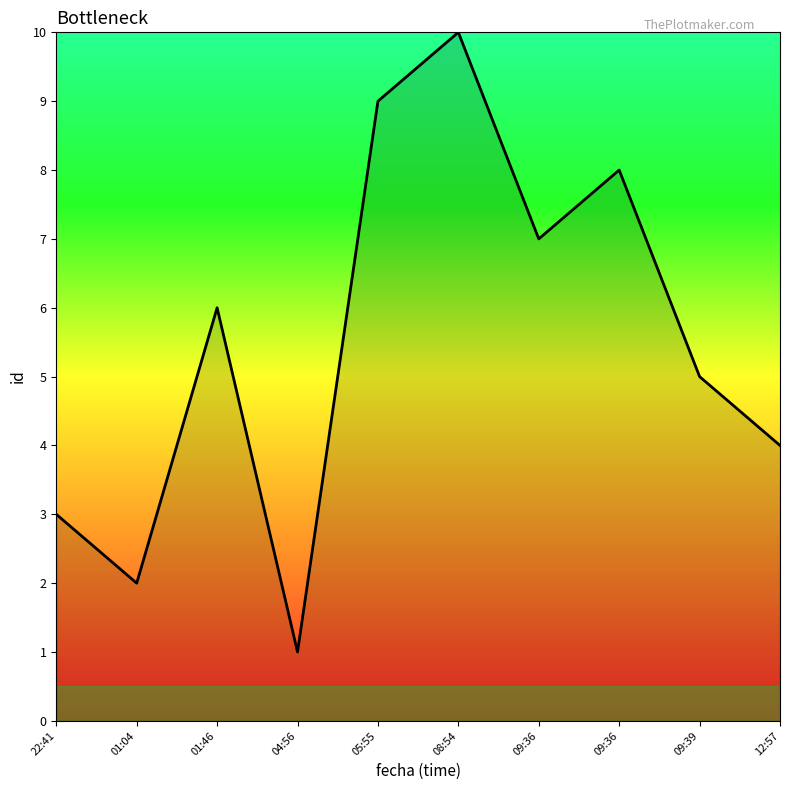

At which category does the chart reach its peak across all series?

08:54